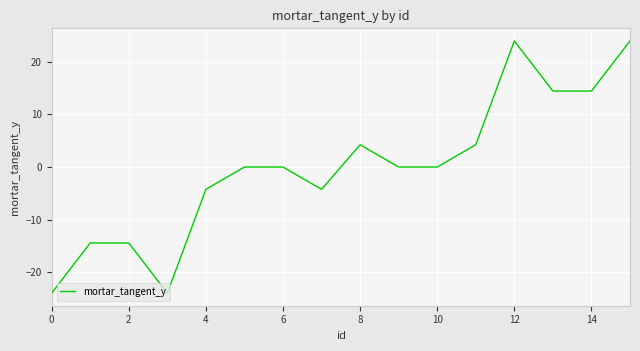

Is this an area chart (filled region under the line)?

No